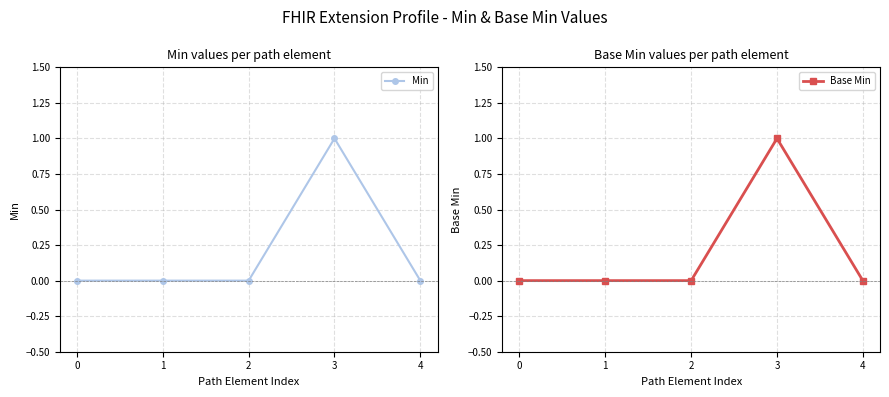

Which series has the largest total across all categories?

Min